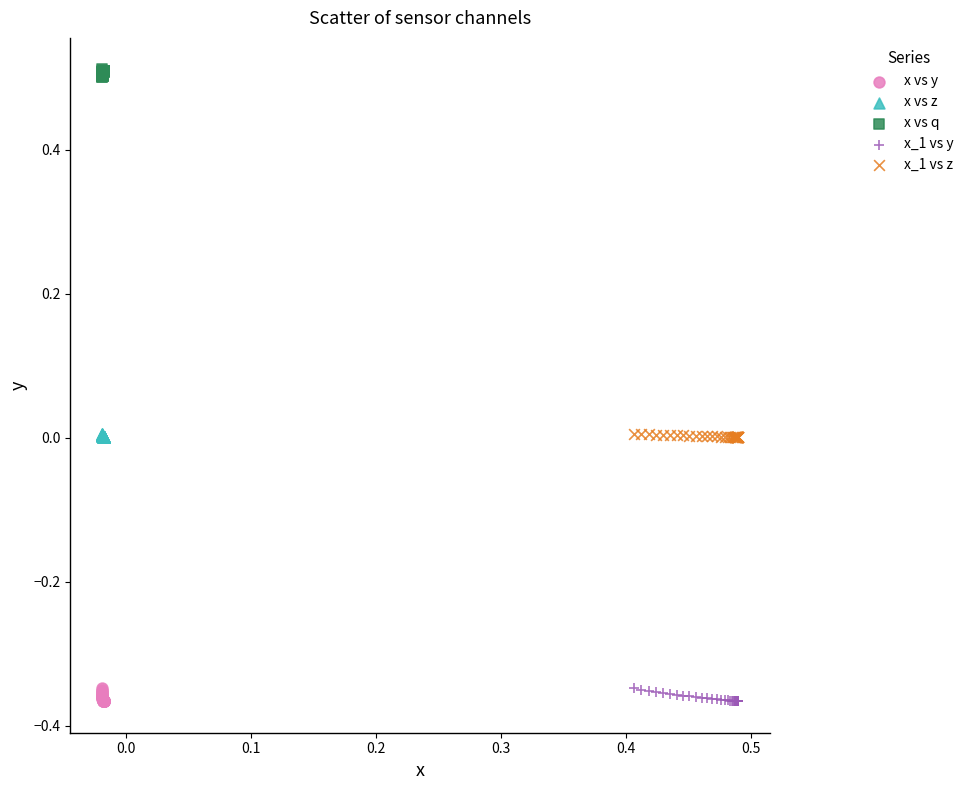

Which series contains the highest Y value?

x vs q